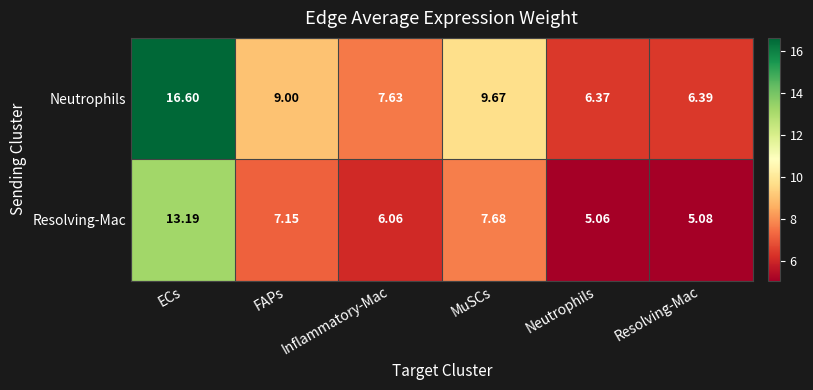

At Neutrophils, list the series in order from largest to smallest.

Neutrophils, Resolving-Mac